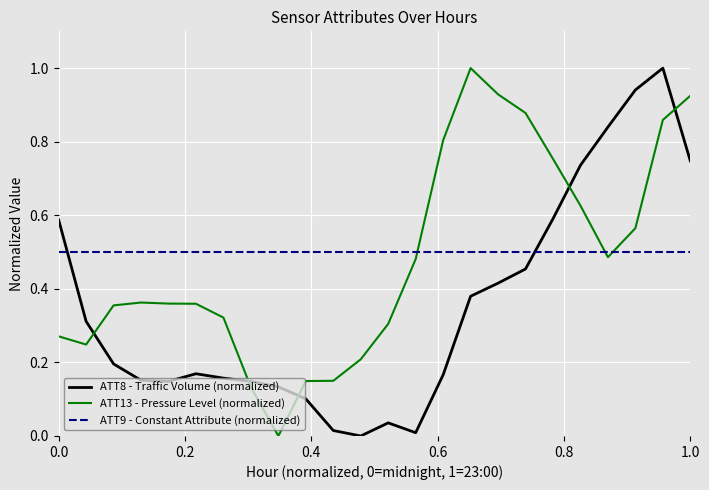

What is the greatest value displayed?

1.0